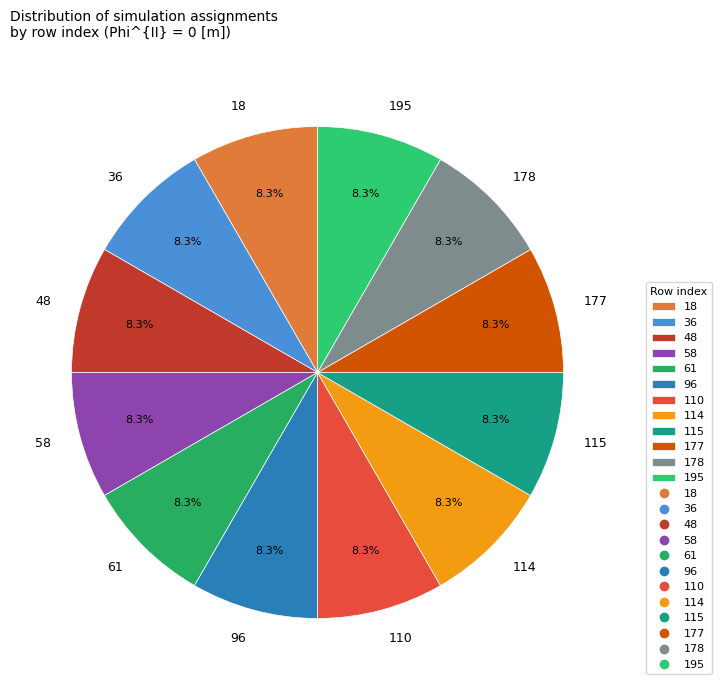

Combined, what portion of the pie is 36 and 48?

16.7%